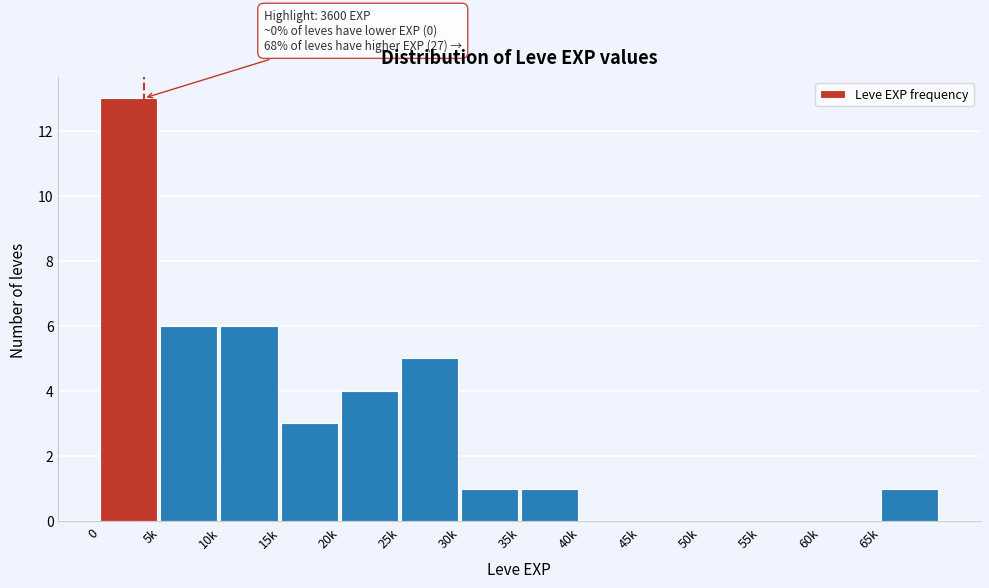

Reading right to left, extract all data points from this chart.

65k=1	60k=0	55k=0	50k=0	45k=0	40k=0	35k=1	30k=1	25k=5	20k=4	15k=3	10k=6	5k=6	0=13